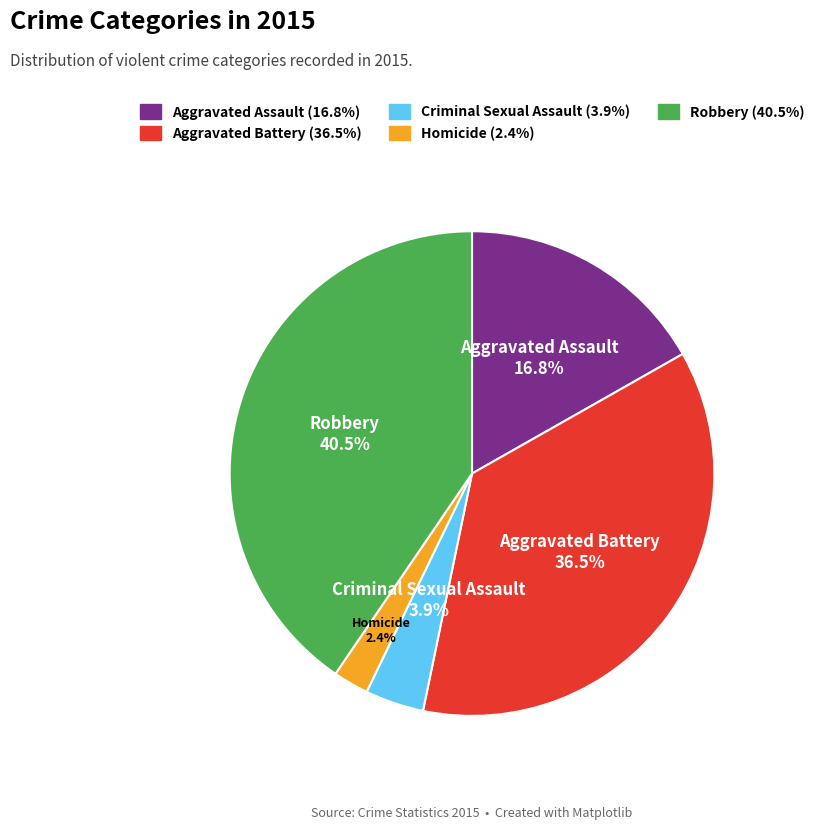

Which has a higher value, Robbery or Criminal Sexual Assault?

Robbery